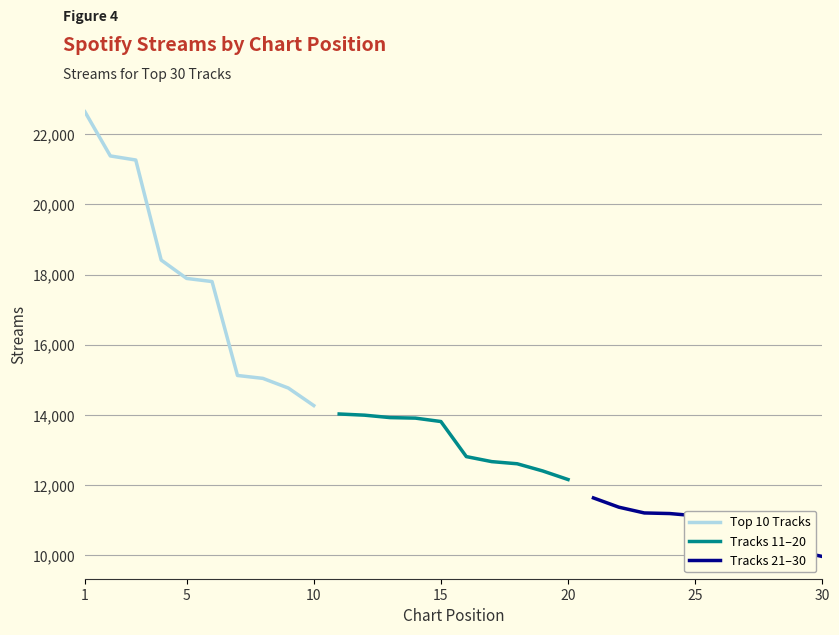

What is the maximum value for Top 10 Tracks?

22638